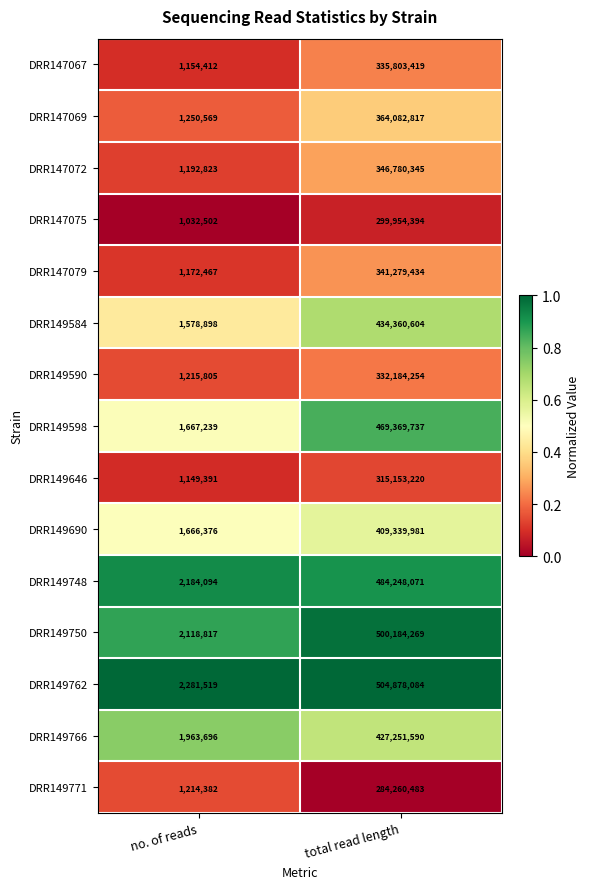

Reading right to left, list all the values displayed in this chart.

DRR147067: total read length=335803419	no. of reads=1154412
DRR147069: total read length=364082817	no. of reads=1250569
DRR147072: total read length=346780345	no. of reads=1192823
DRR147075: total read length=299954394	no. of reads=1032502
DRR147079: total read length=341279434	no. of reads=1172467
DRR149584: total read length=434360604	no. of reads=1578898
DRR149590: total read length=332184254	no. of reads=1215805
DRR149598: total read length=469369737	no. of reads=1667239
DRR149646: total read length=315153220	no. of reads=1149391
DRR149690: total read length=409339981	no. of reads=1666376
DRR149748: total read length=484248071	no. of reads=2184094
DRR149750: total read length=500184269	no. of reads=2118817
DRR149762: total read length=504878084	no. of reads=2281519
DRR149766: total read length=427251590	no. of reads=1963696
DRR149771: total read length=284260483	no. of reads=1214382